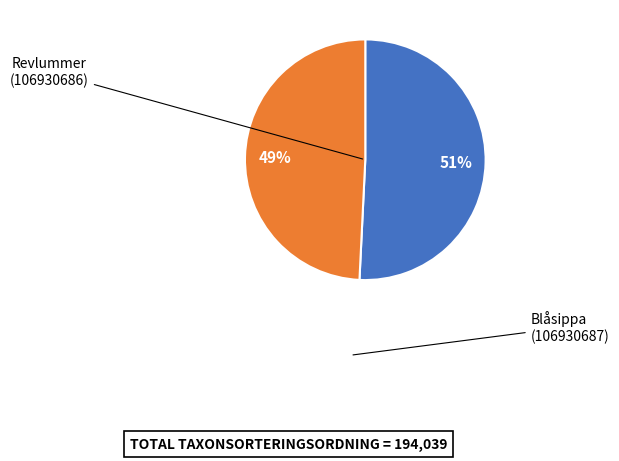

Is there a majority slice in this chart?

Yes